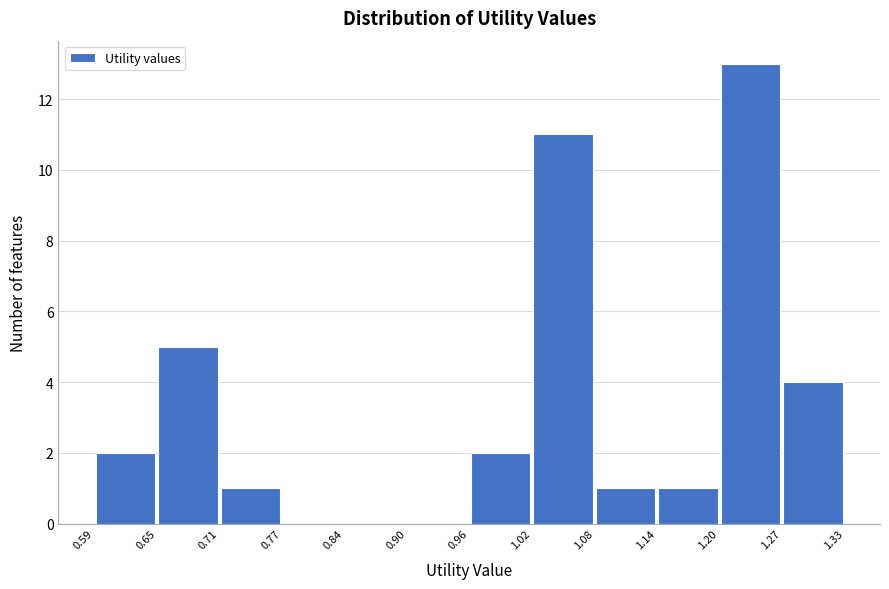

Over which range of the x-axis is the bar tallest?

1.20 to 1.27